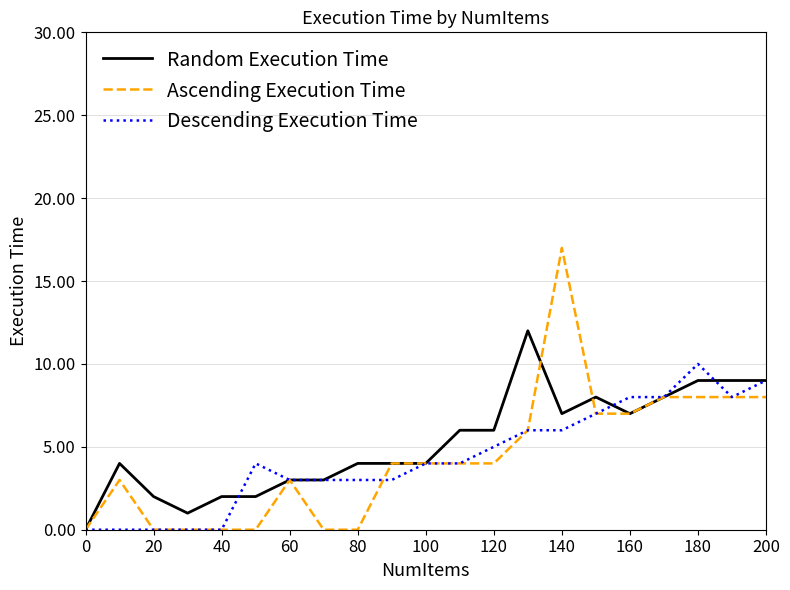

What is the maximum value for Random Execution Time?

12